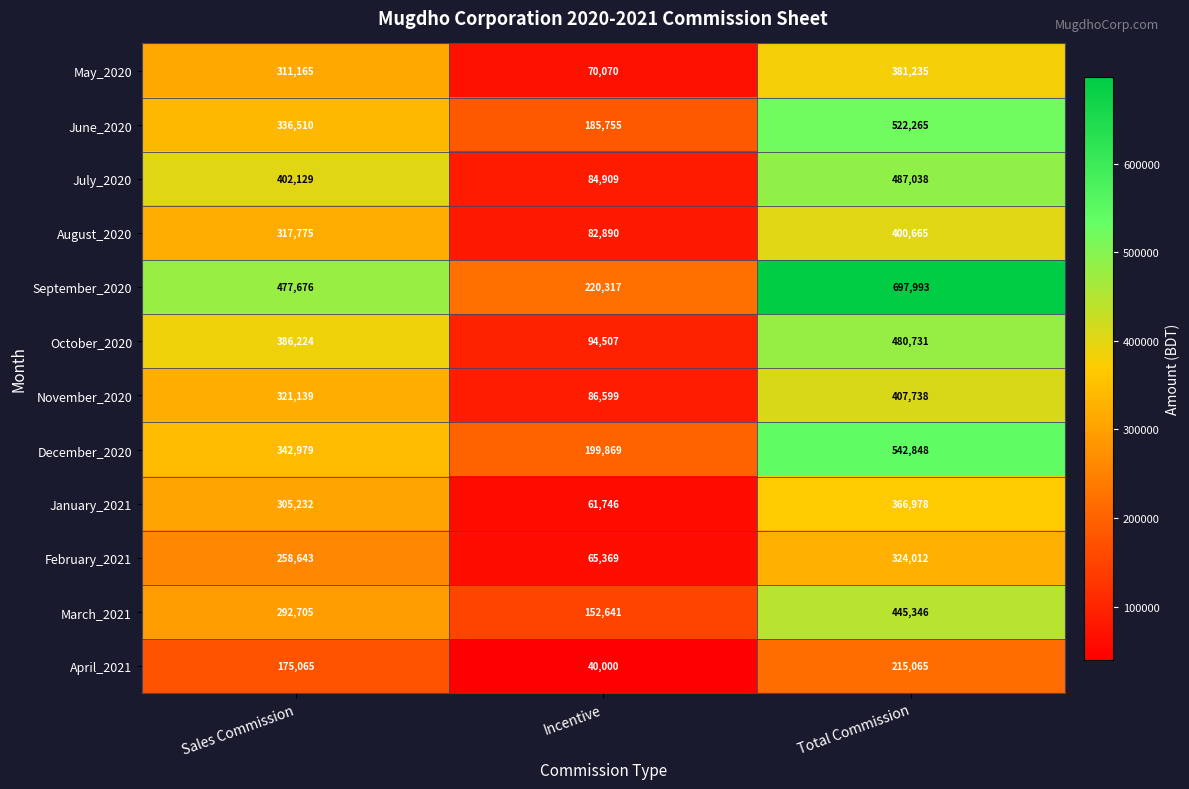

Which category has the highest value in the December_2020 series?

Total Commission